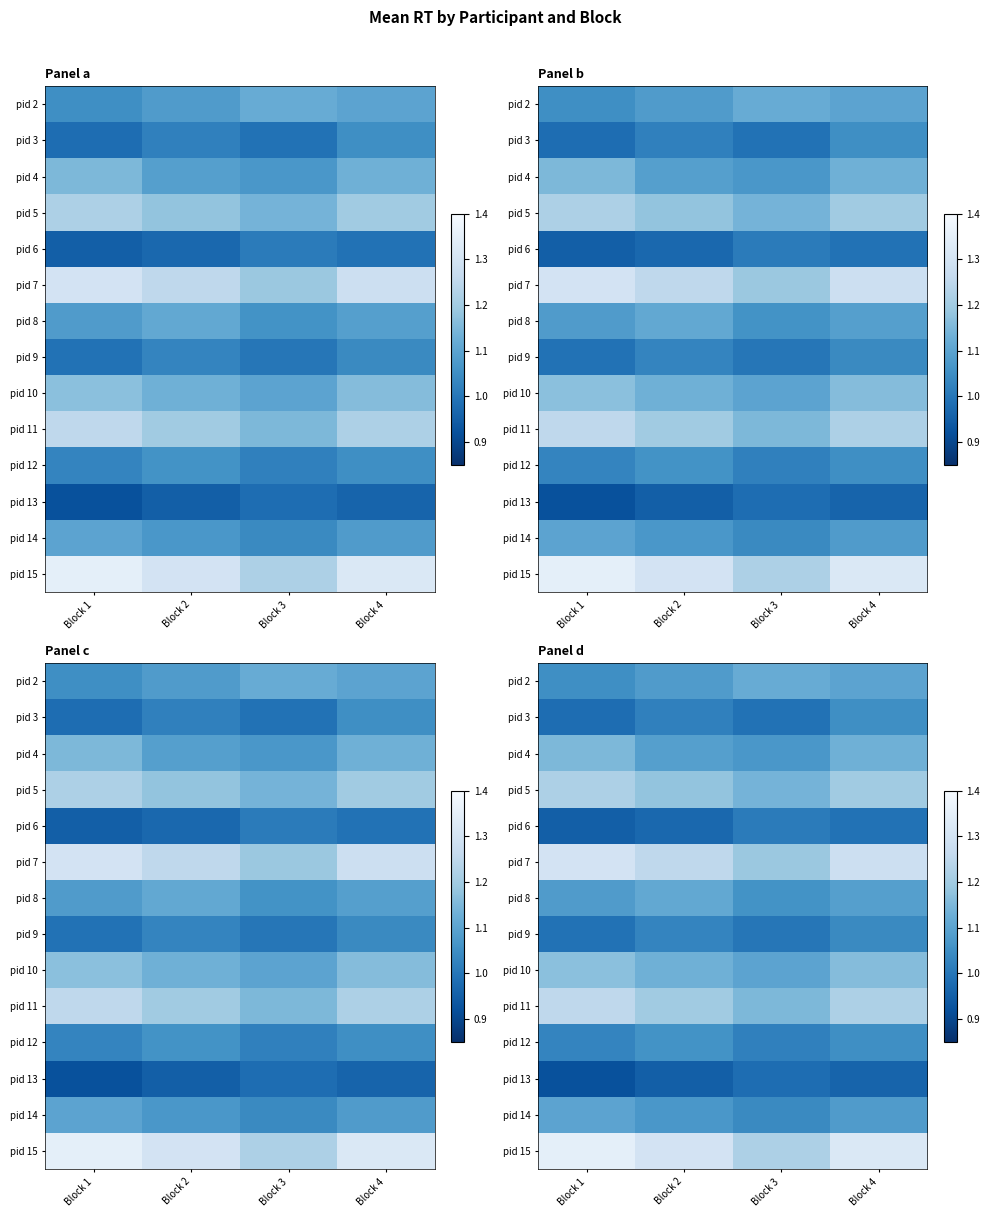

The pid 6 series shows 0.4 at Block 4. True or false?

False